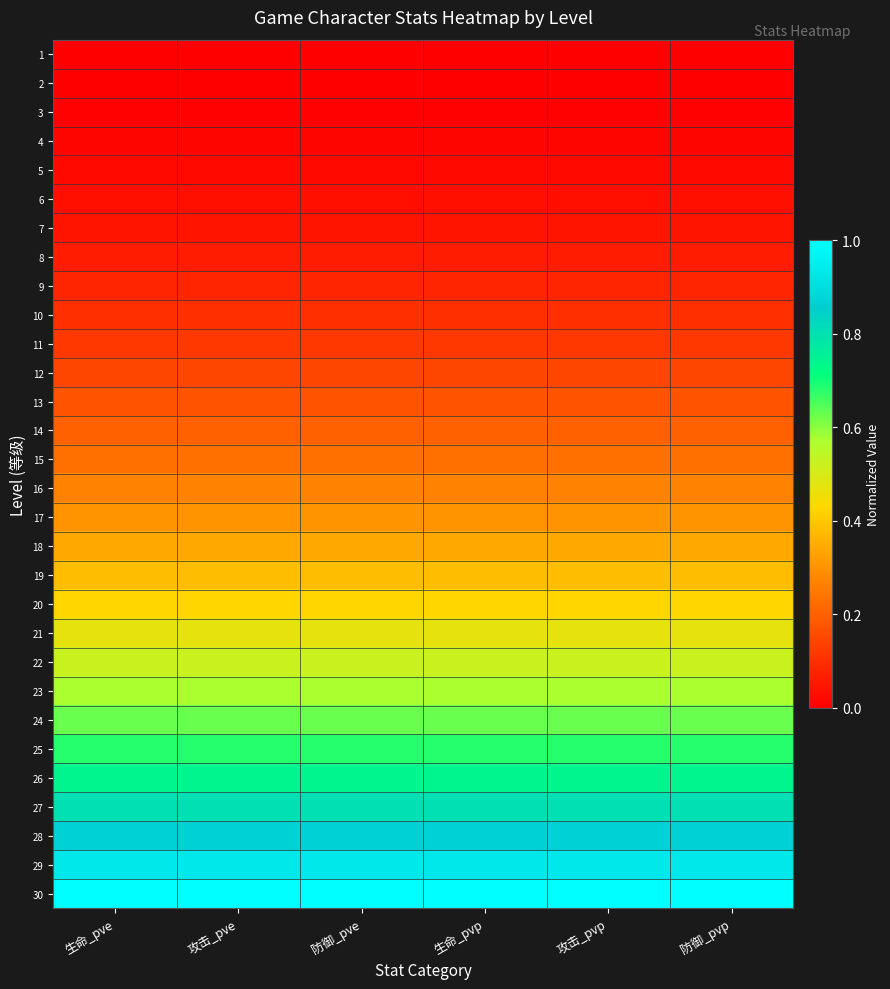

List the series in order of their peak value, lowest first.

1, 2, 3, 4, 5, 6, 7, 8, 9, 10, 11, 12, 13, 14, 15, 16, 17, 18, 19, 20, 21, 22, 23, 24, 25, 26, 27, 28, 29, 30